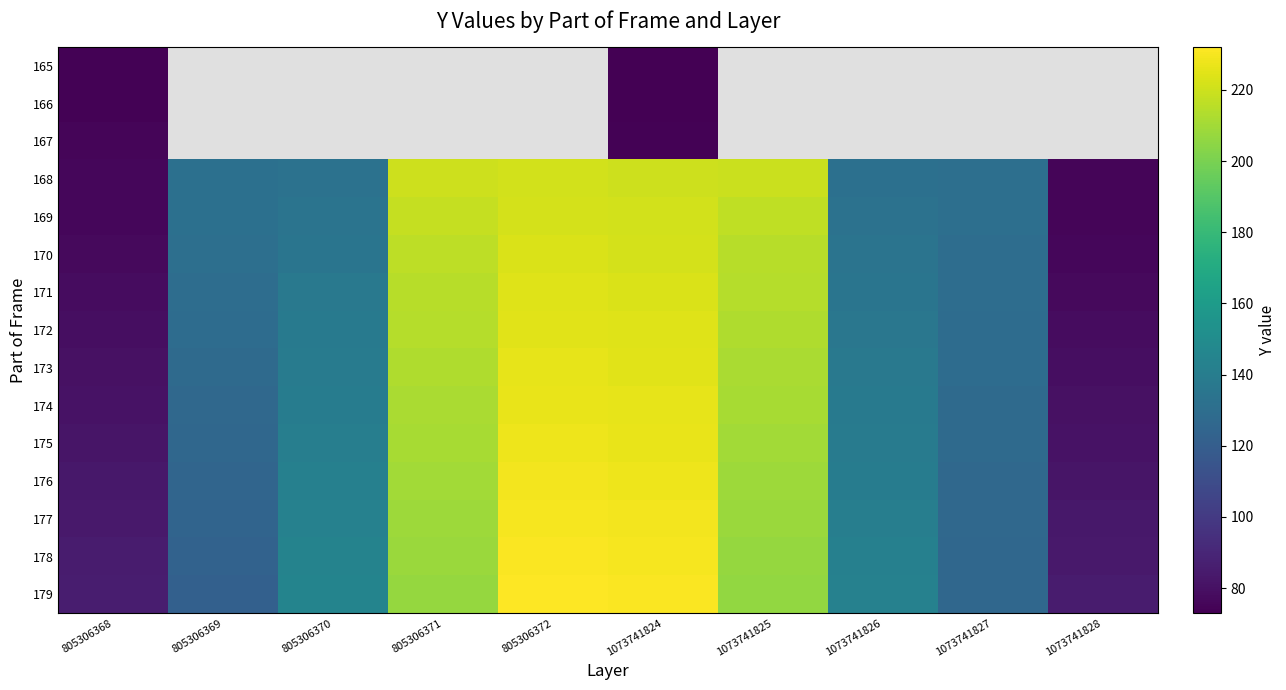

Rank the series by their maximum value, from highest to lowest.

179, 178, 177, 176, 175, 174, 173, 172, 171, 170, 169, 168, 167, 165, 166